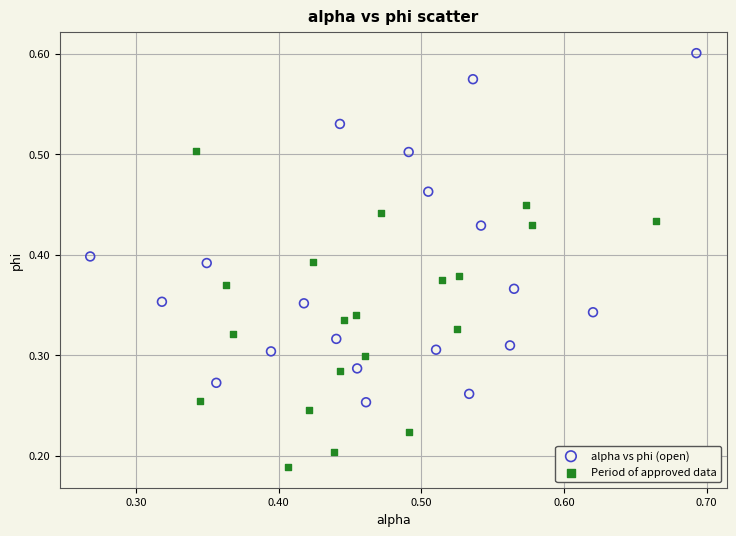

Which series reaches the minimum Y coordinate?

Period of approved data